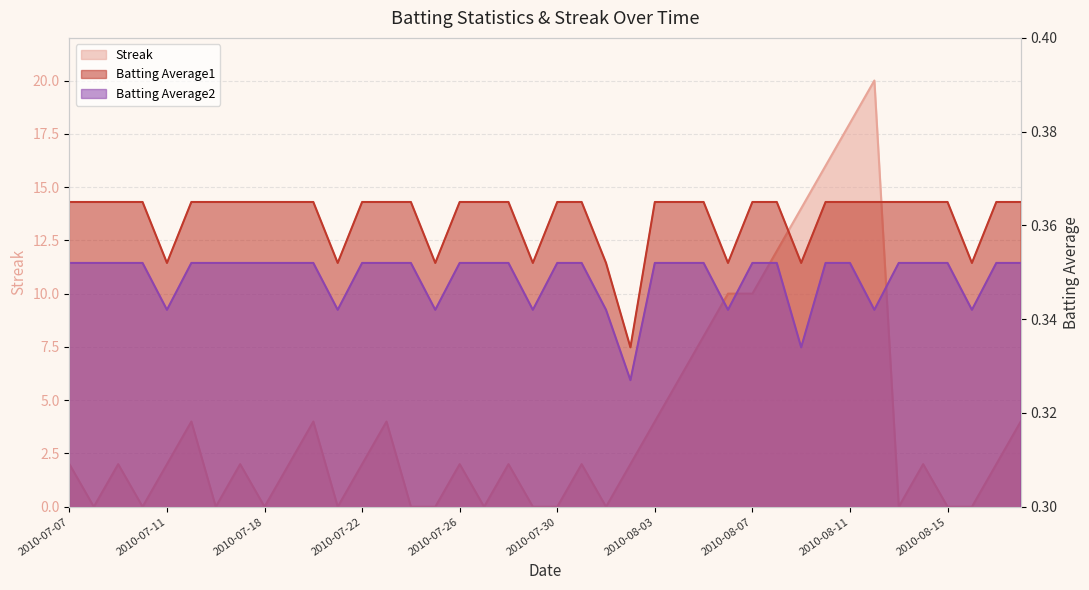

Which series has the largest total across all categories?

Streak